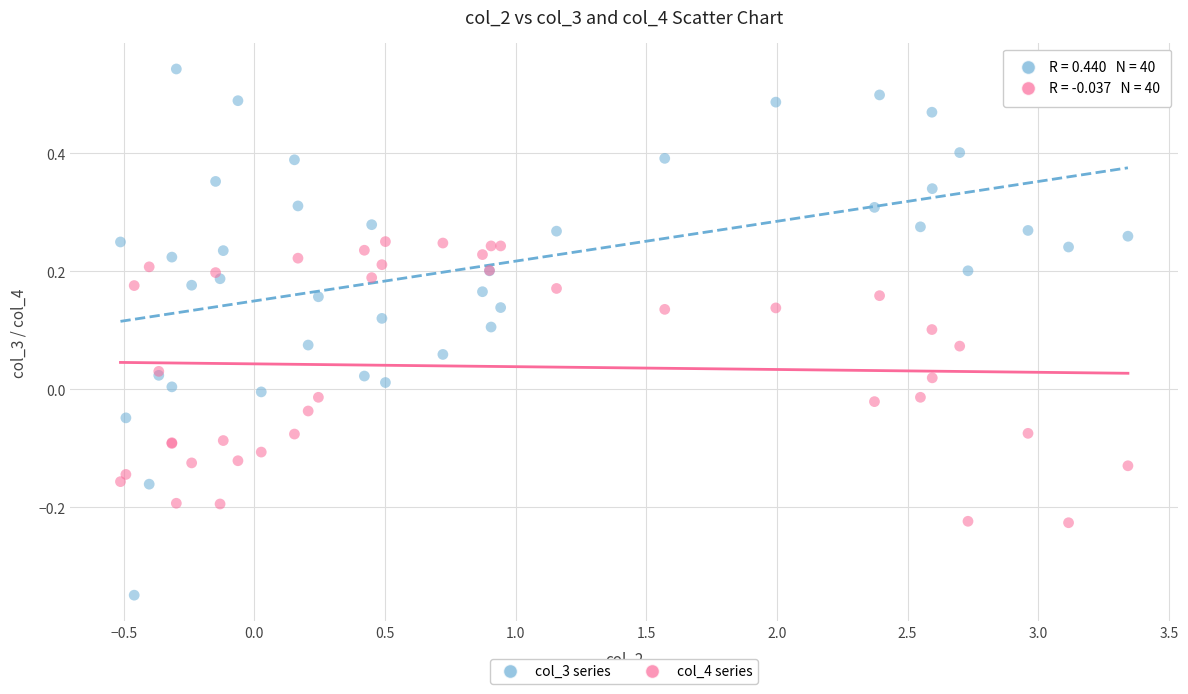

Which series reaches the maximum Y coordinate?

col_3 series